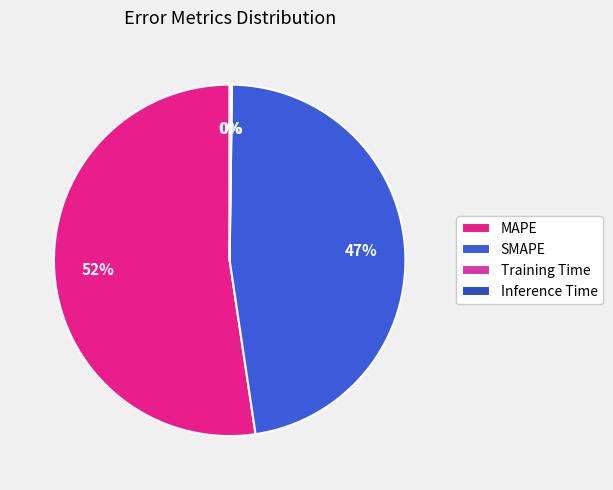

How many slices are in this pie chart?

4